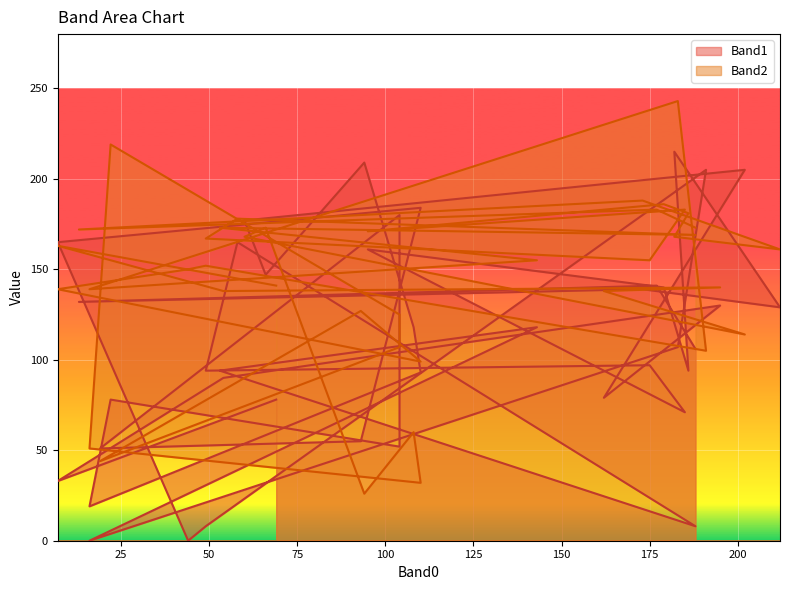

How many intersections are there between Band1 and Band2?

12